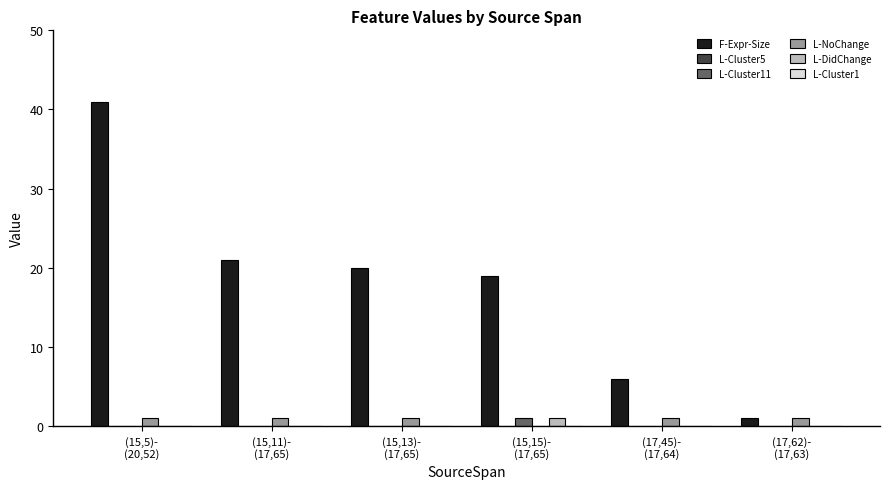

Which series changed the most between (15,11)-
(17,65) and (17,62)-
(17,63)?

F-Expr-Size